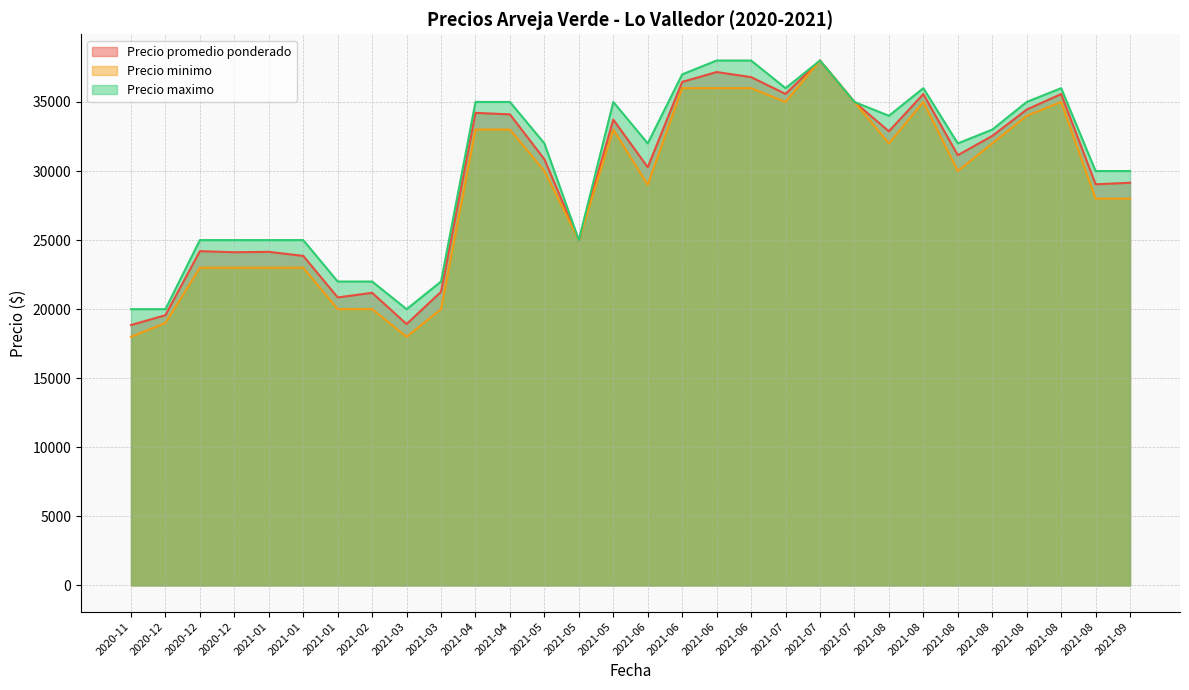

What is the average value of the Precio maximo series?

30267